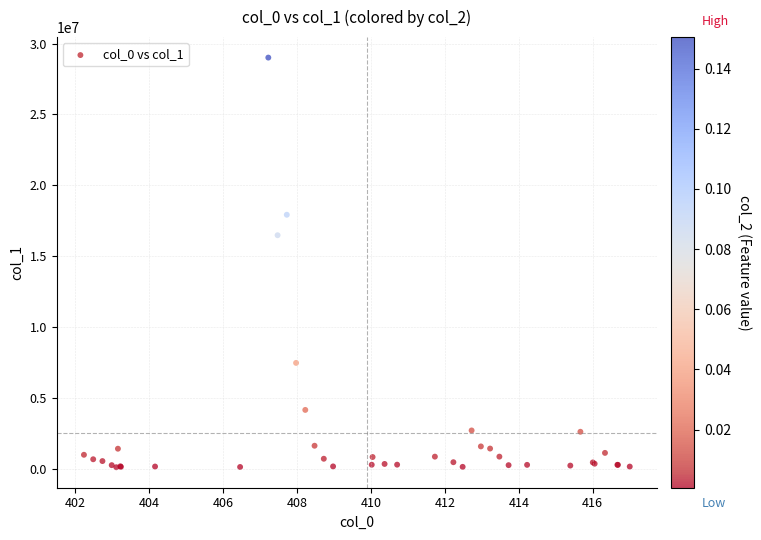

What Y value in the scatter plot is closest to 14568571?

16485983.9